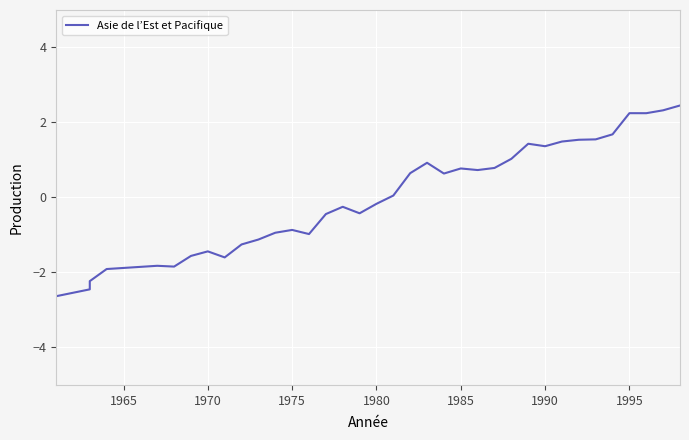

How many positive values are there?

18